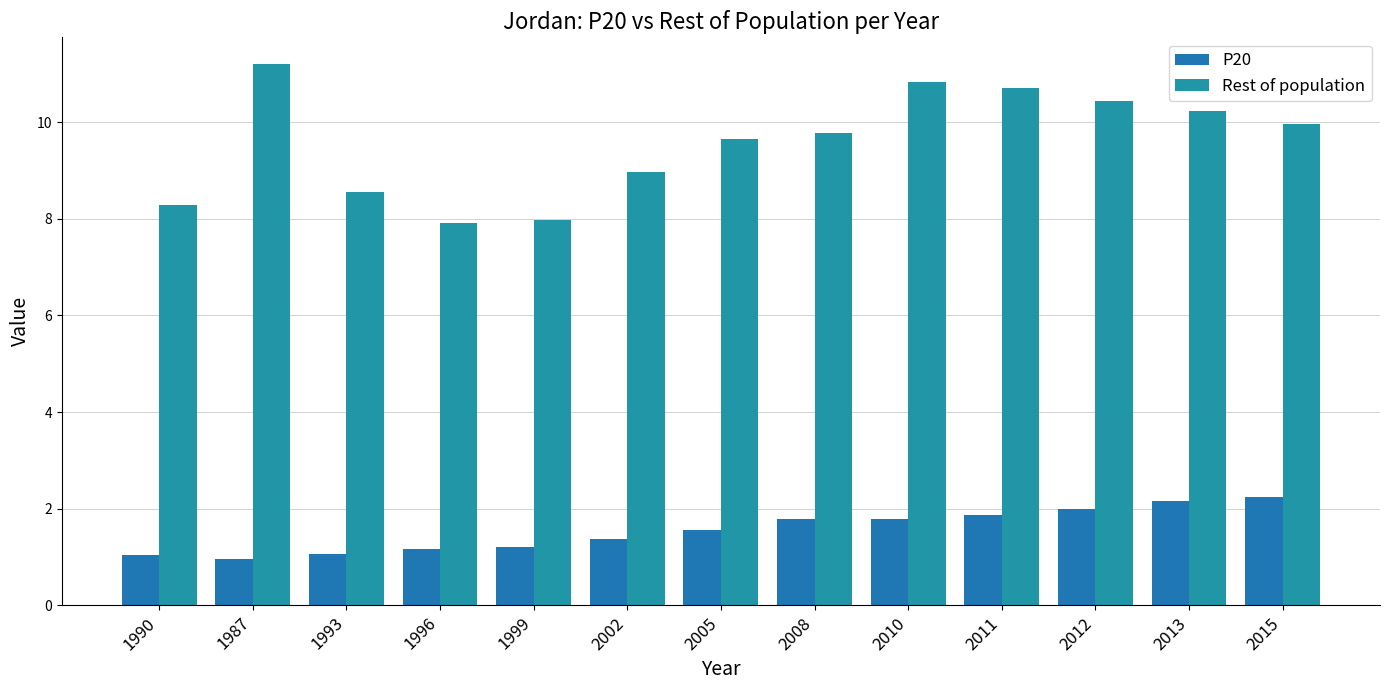

How many bars are there in each group?

2